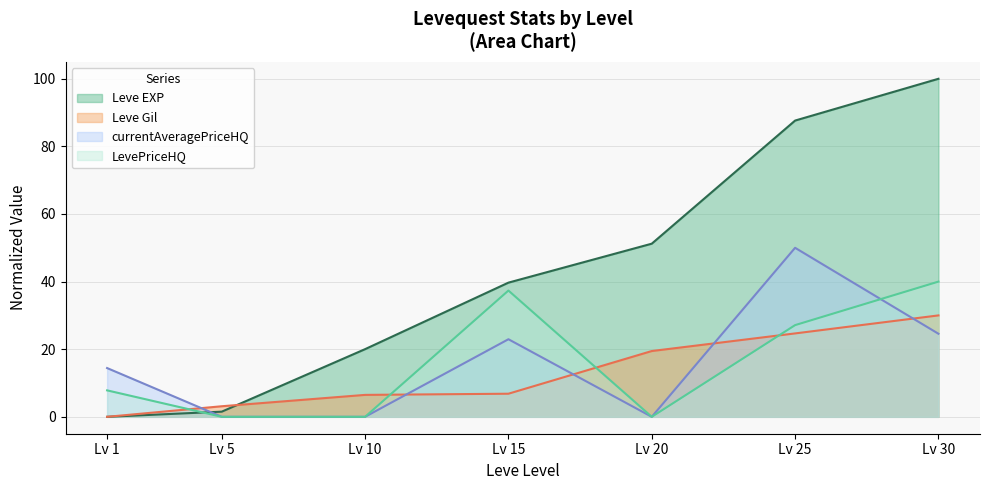

Is it true that Leve EXP equals 167.4 at Lv 30?

False